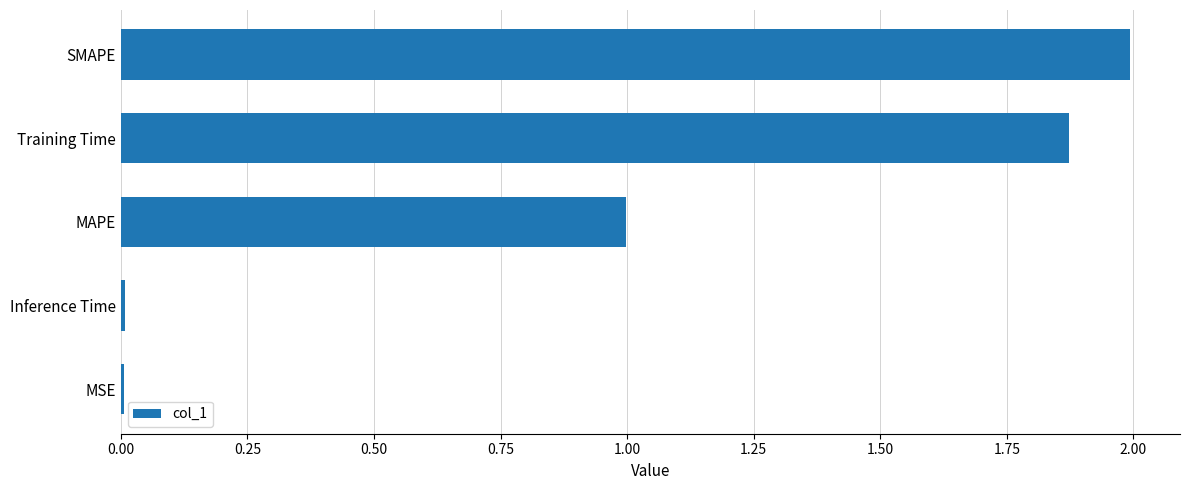

Which has a higher value, Training Time or SMAPE?

SMAPE